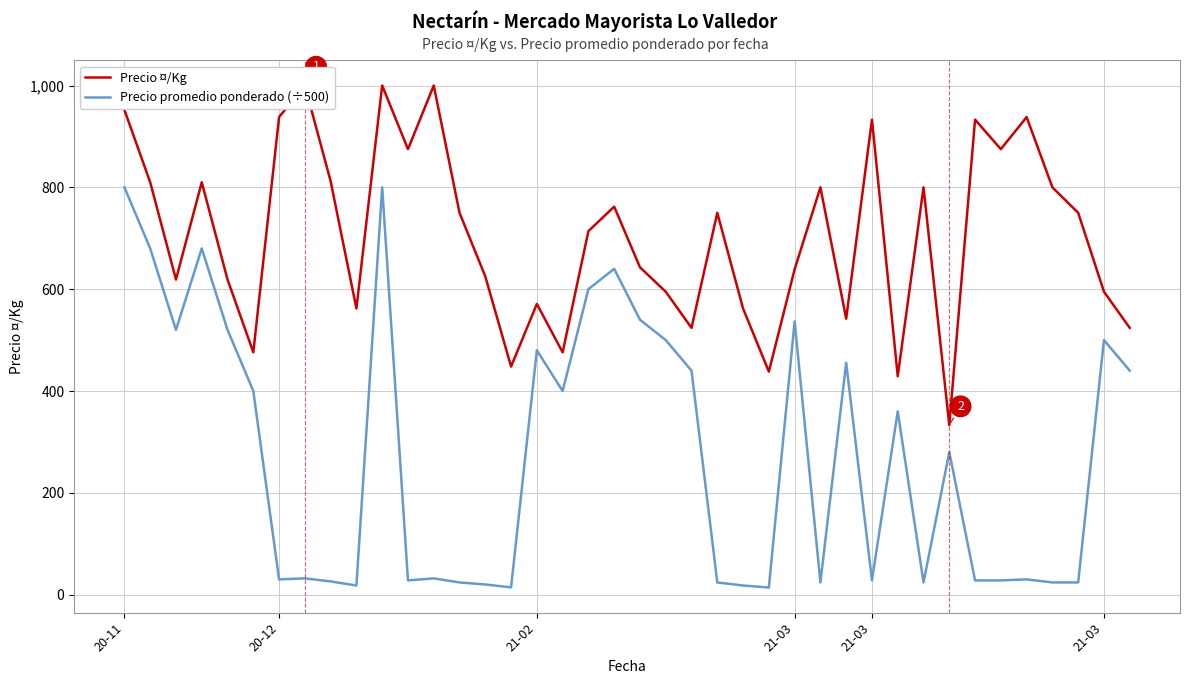

Which has a higher value, 9 or 39?

9